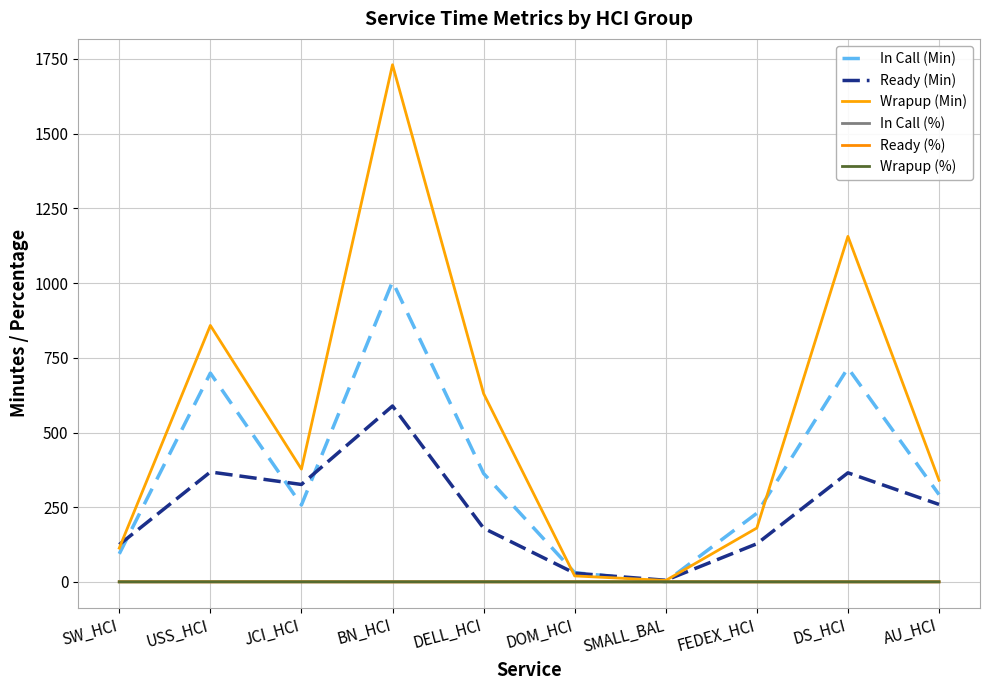

What is the label of the 6th point from the right?

DELL_HCI